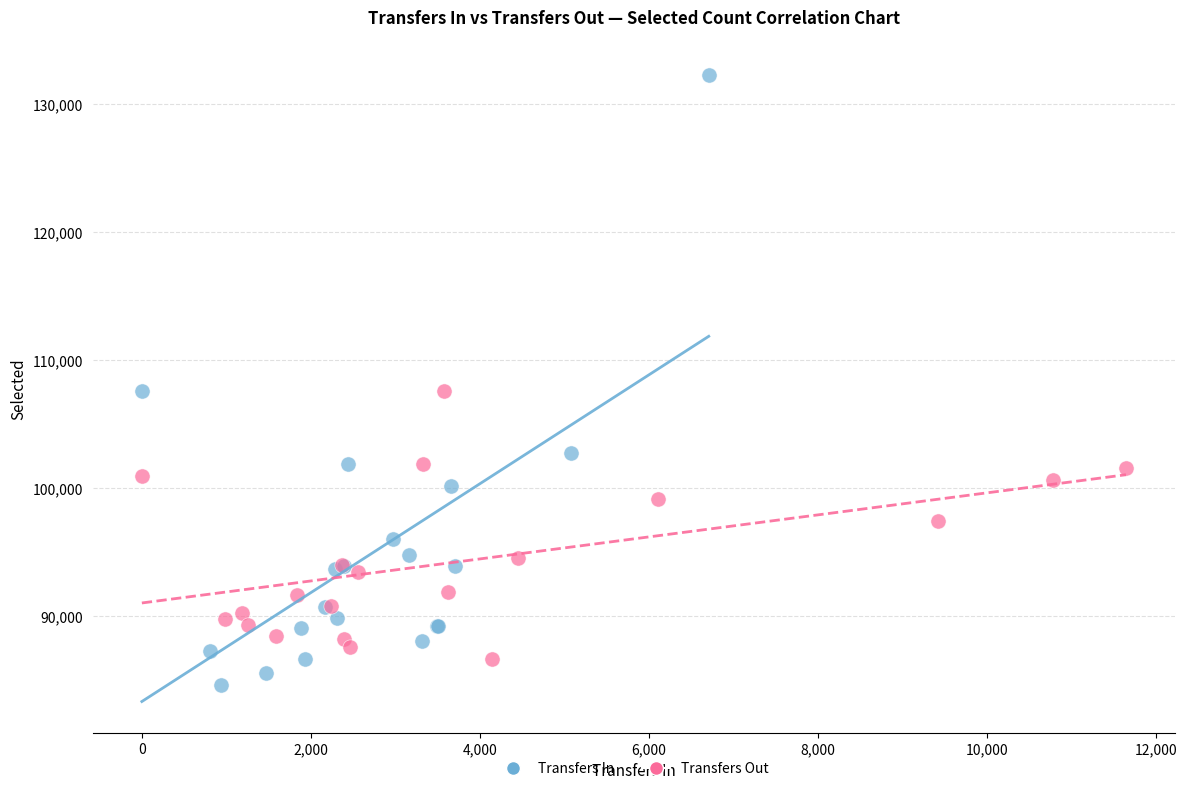

Which series has the largest Y range (max minus min)?

Transfers In